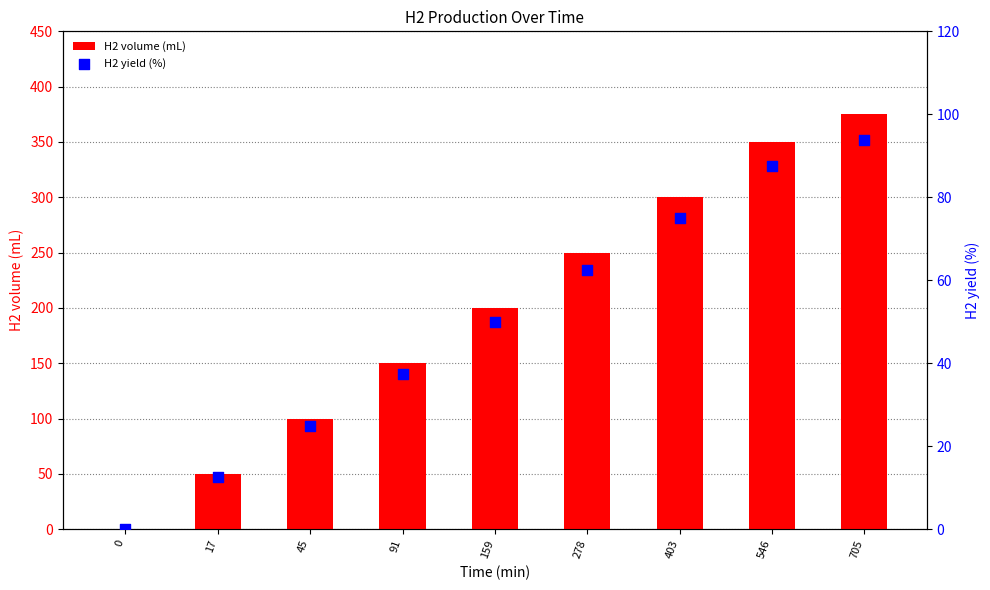

What is the total value across all series at 705?

468.8